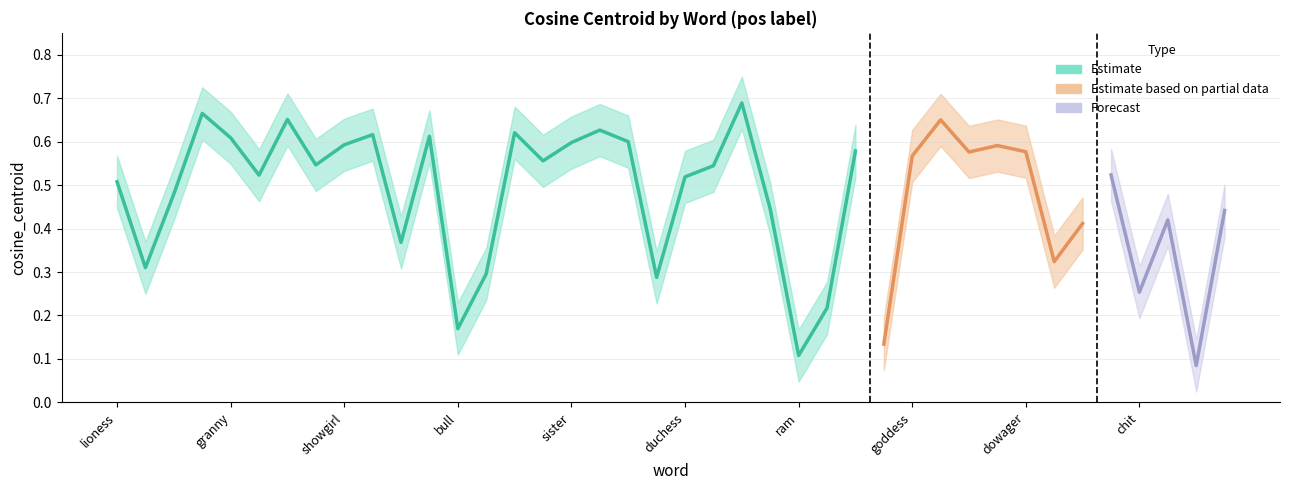

What is the label of the 11th point from the left?

molly